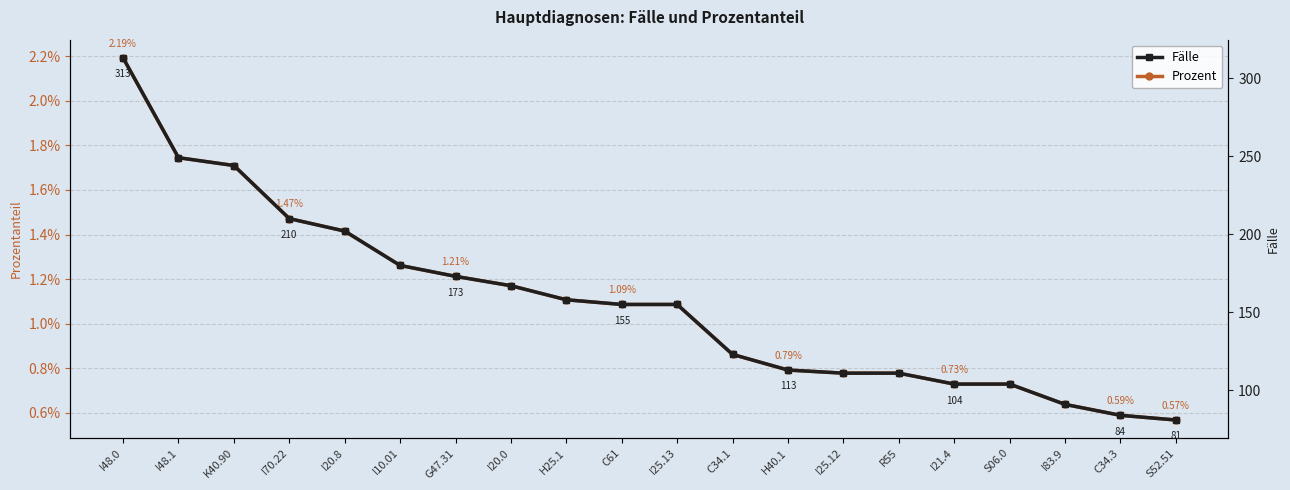

At how many categories does at least one series exceed 280?

1